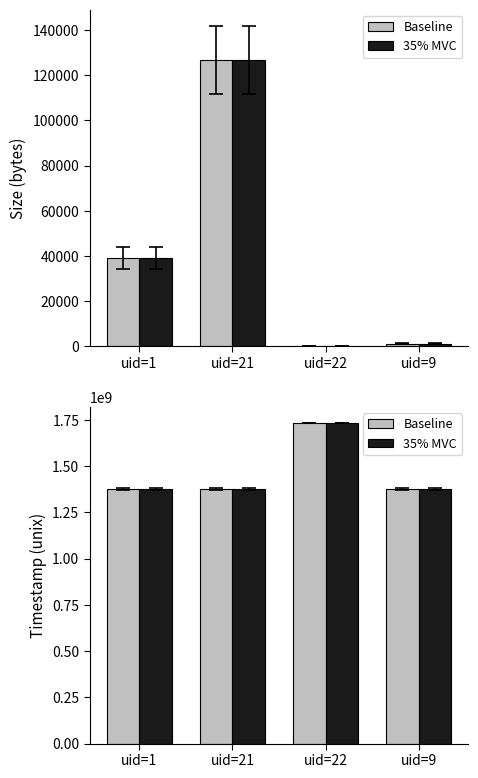

Read the Baseline value at uid=21, to the nearest 100.

1375080800